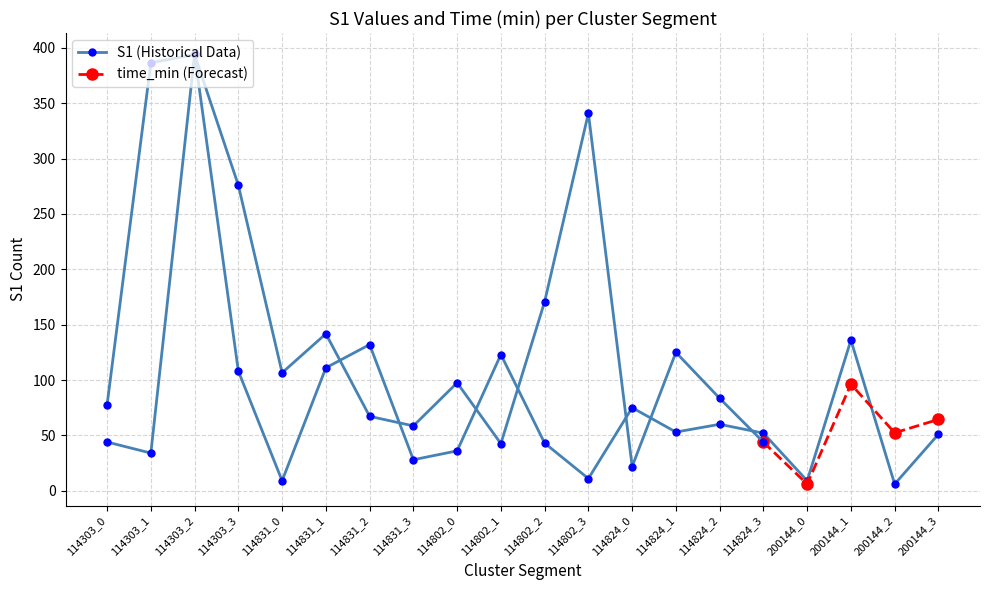

Which category has the highest value across all series?

114303_2